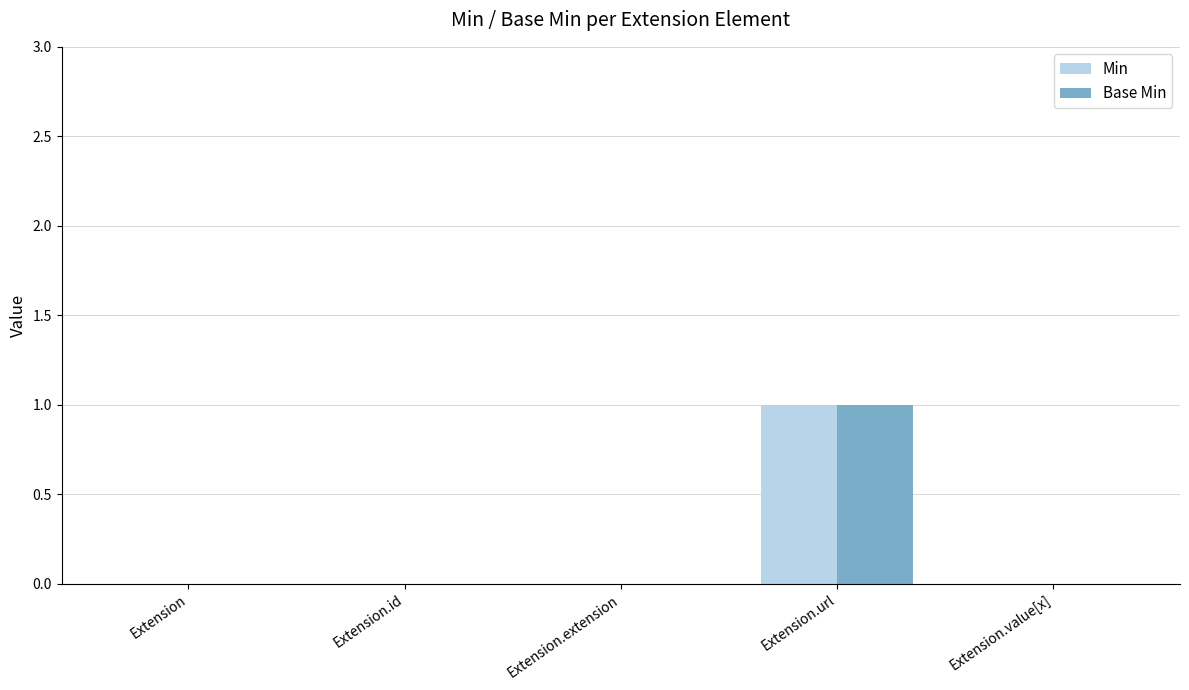

At which category is the sum across all series the highest?

Extension.url